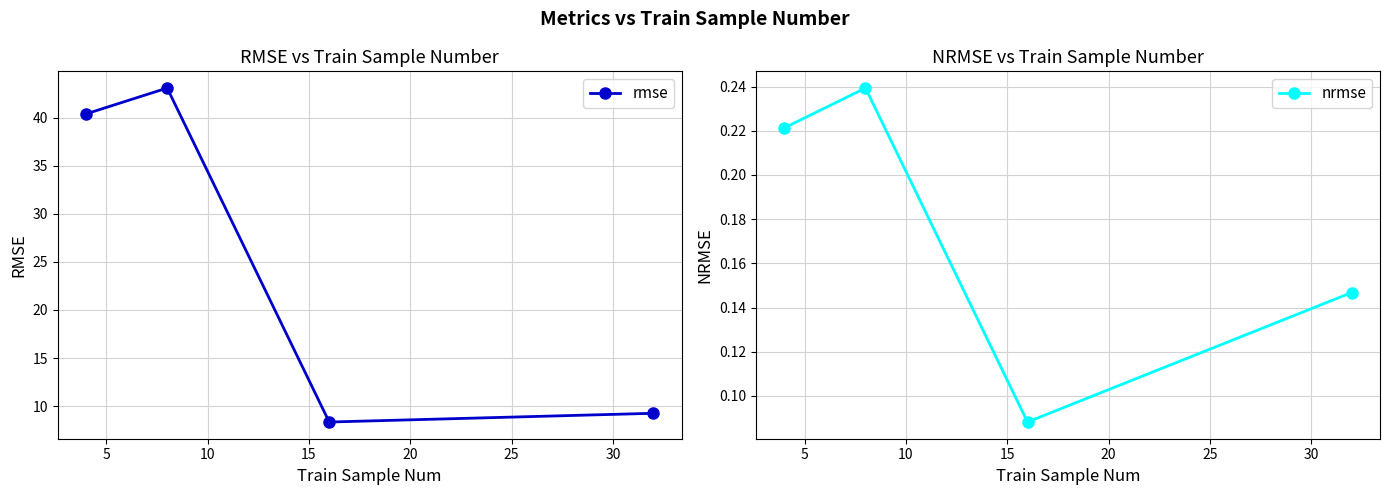

What is the value of the rmse point at the 3rd from the left?

8.4